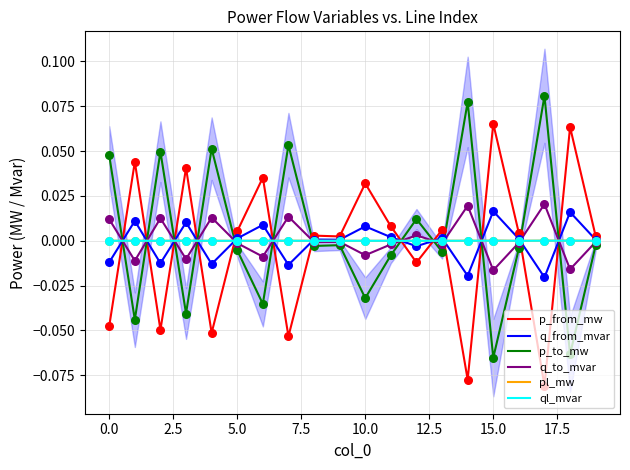

Which series has the largest total across all categories?

p_to_mw